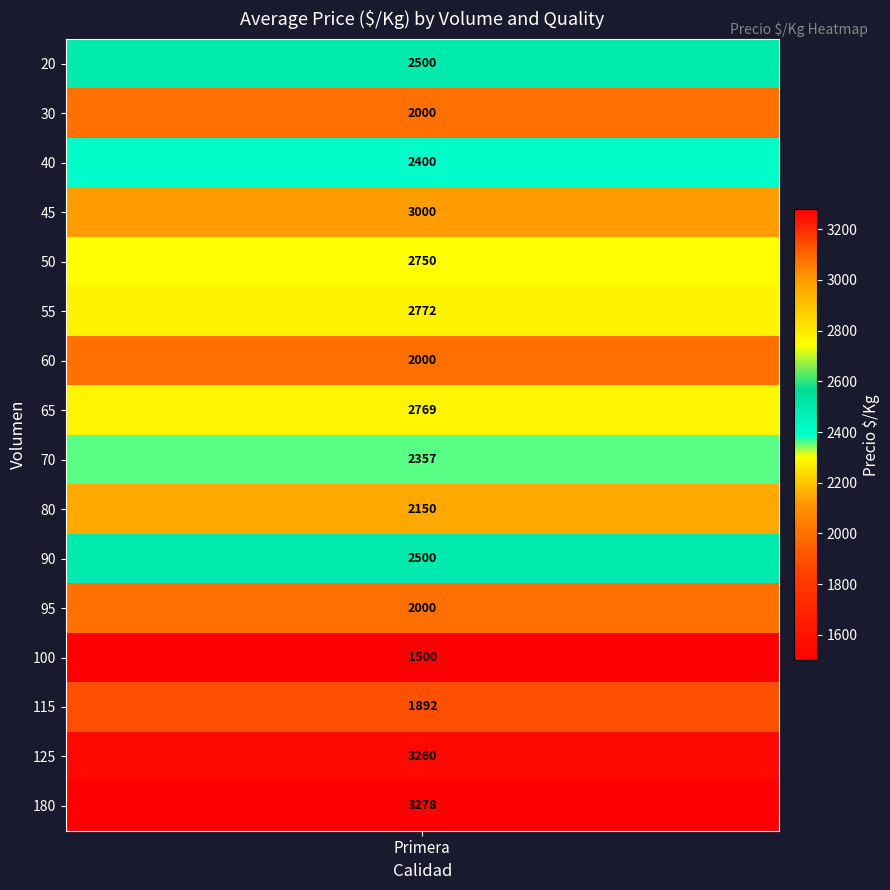

Rank the categories by value from highest to lowest.

180, 125, 45, 55, 65, 50, 20, 90, 40, 70, 80, 30, 60, 95, 115, 100